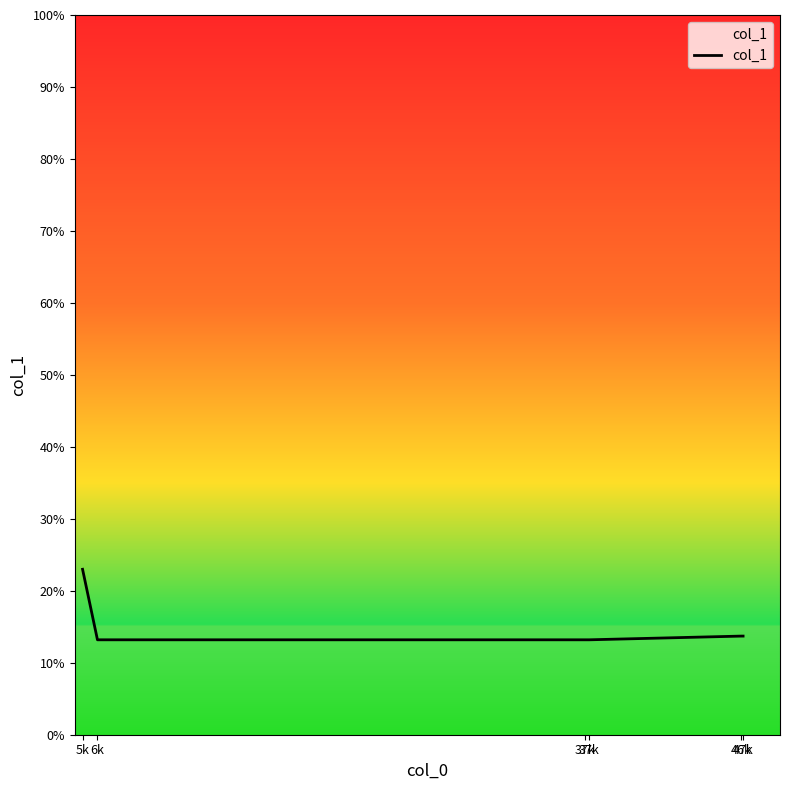

How many distinct data groups are displayed?

1